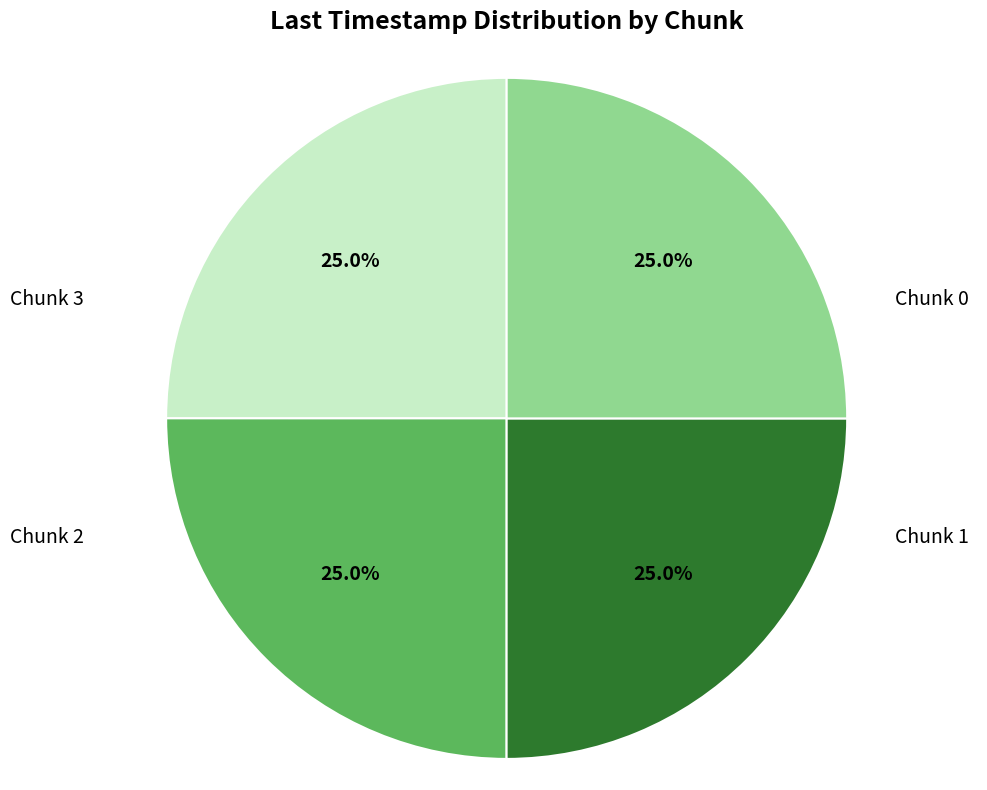

Between Chunk 2 and Chunk 1, which is larger?

Chunk 2